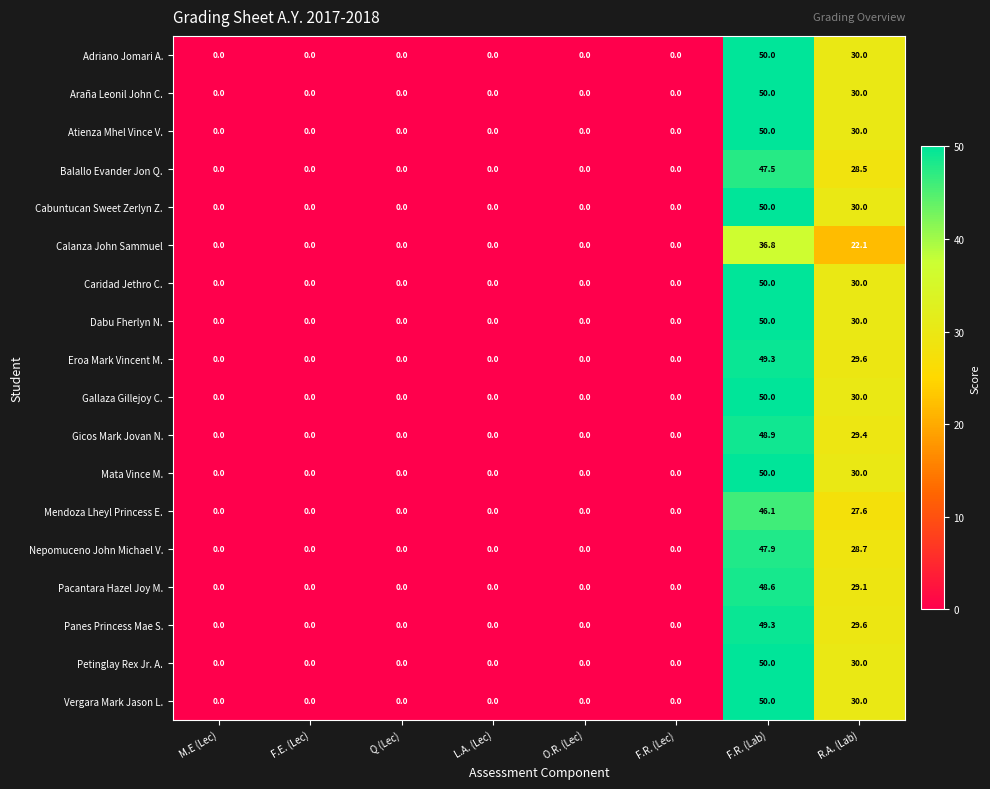

What is the greatest value displayed?

50.0